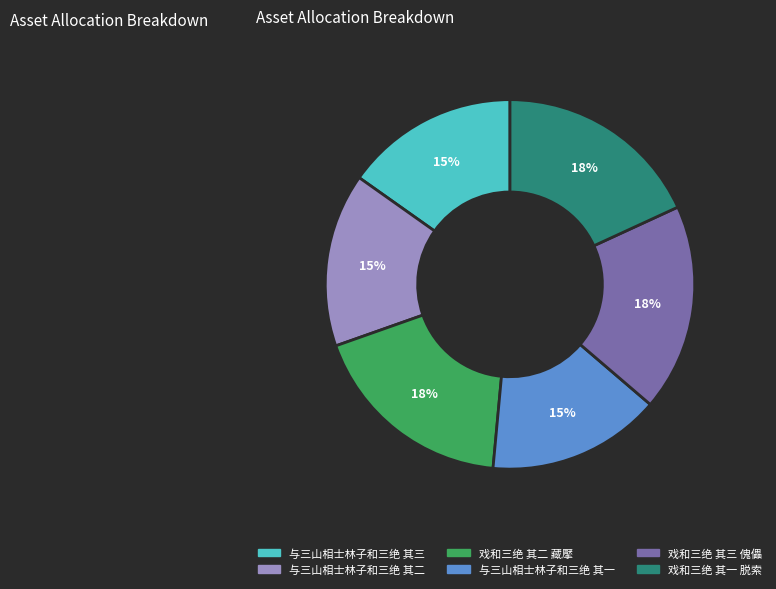

To the nearest percent, what portion does 戏和三绝 其二 藏擪 represent?

18%